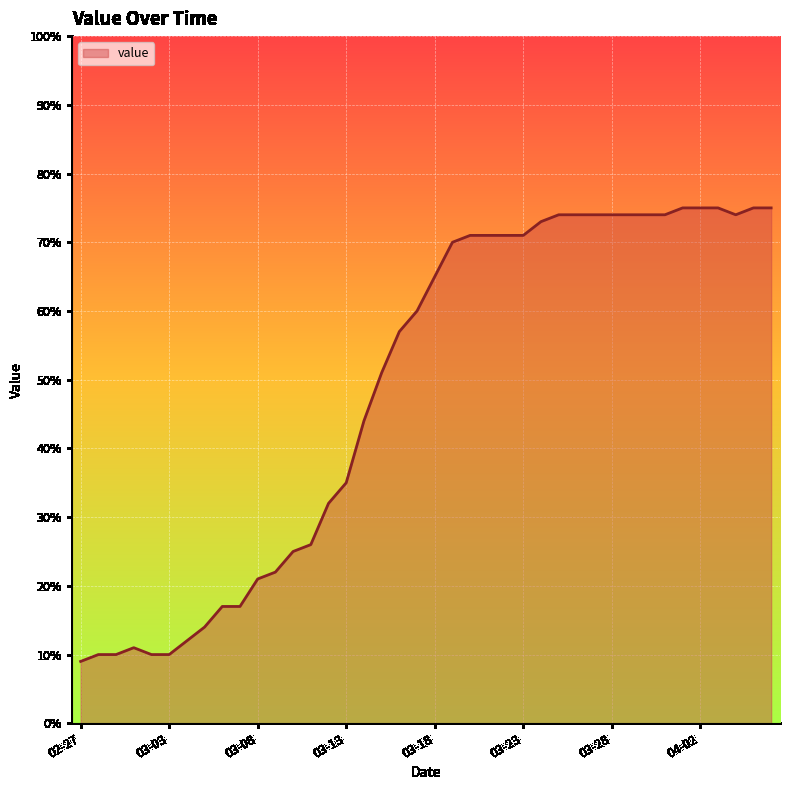

What is the difference between the maximum and minimum values?

66